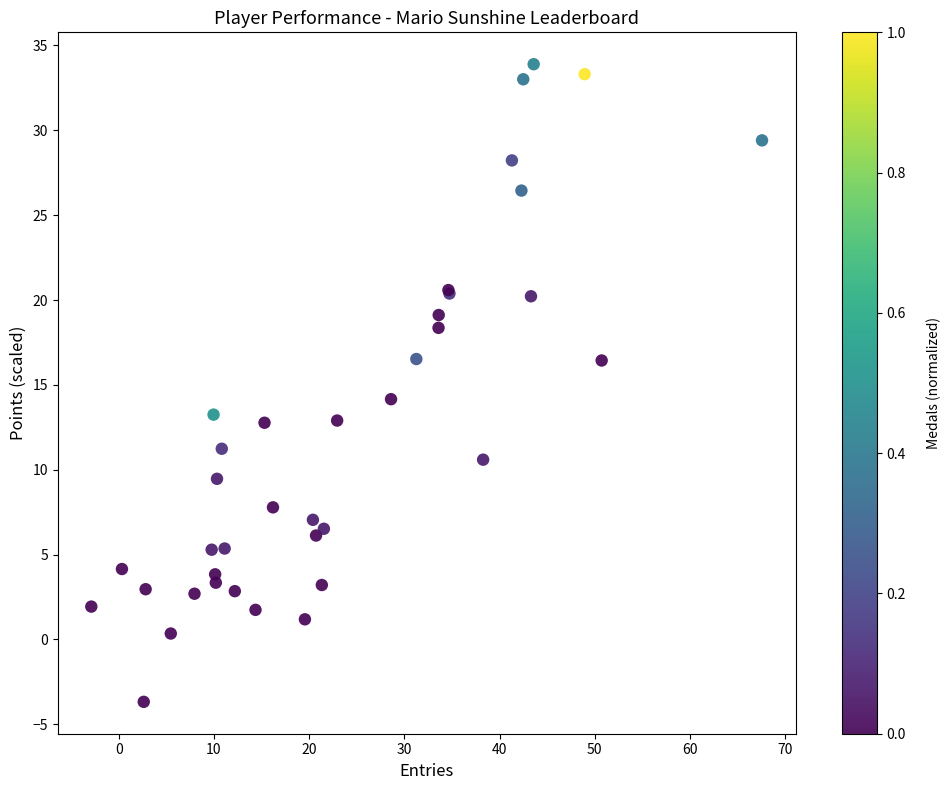

What Y value in the scatter plot is closest to 15?

14.2